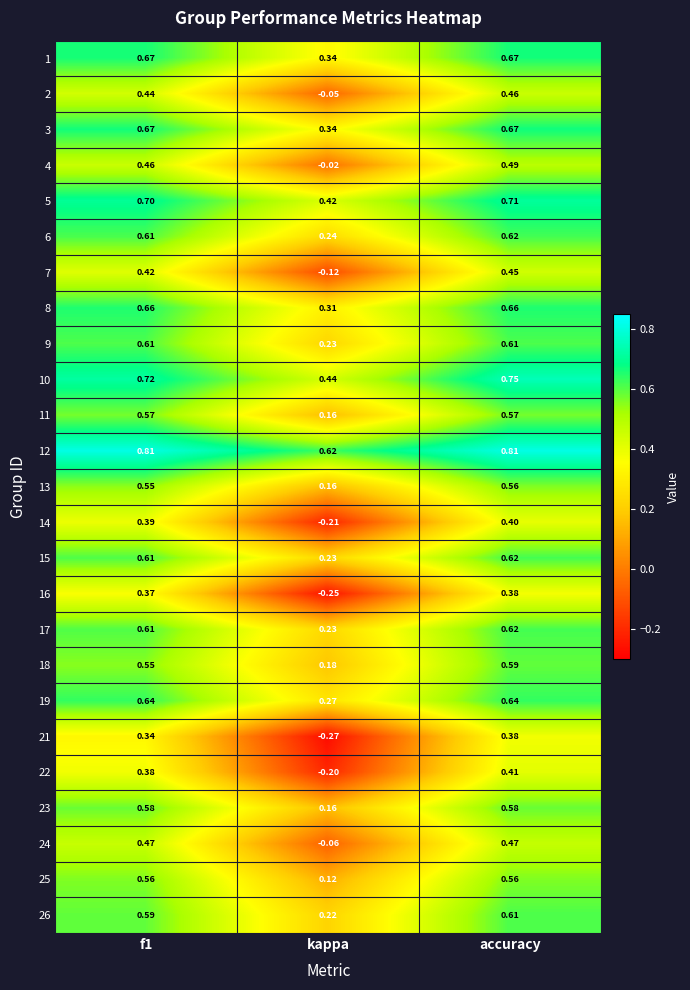

Which series has the largest total across all categories?

12